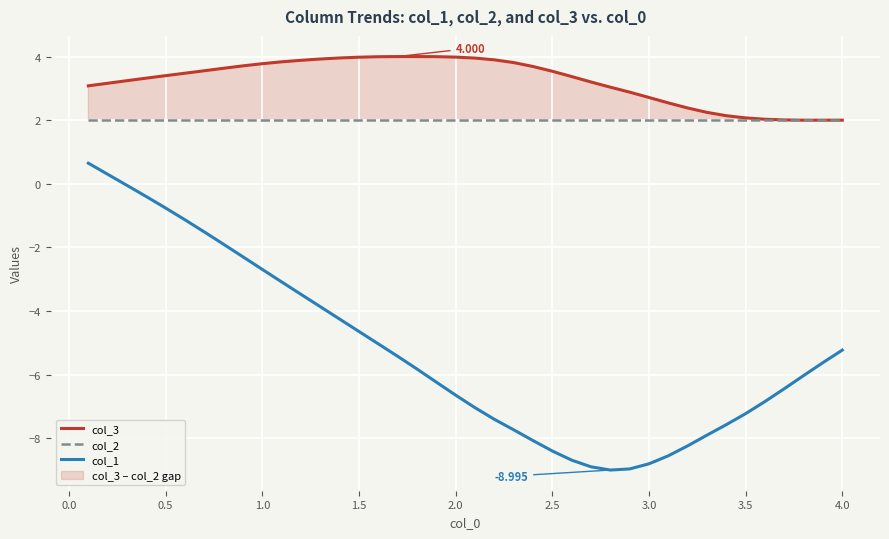

True or false: col_2 and col_1 cross at least once.

False